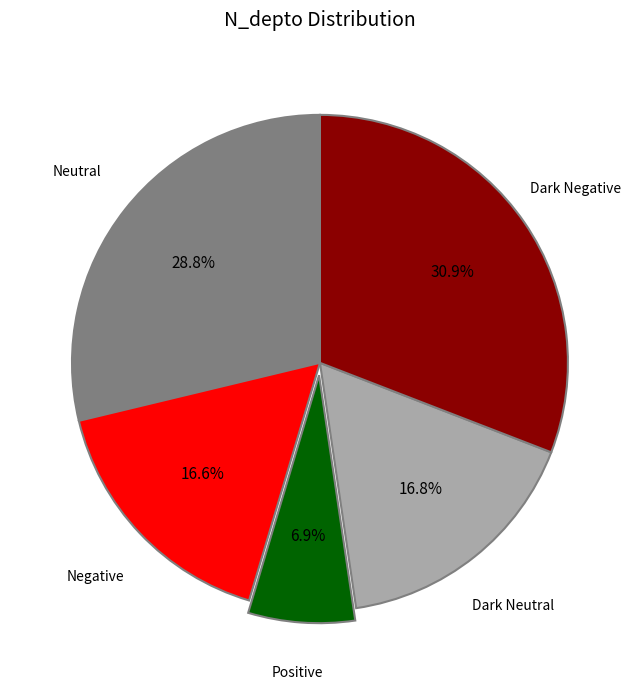

How many slices are in this pie chart?

5